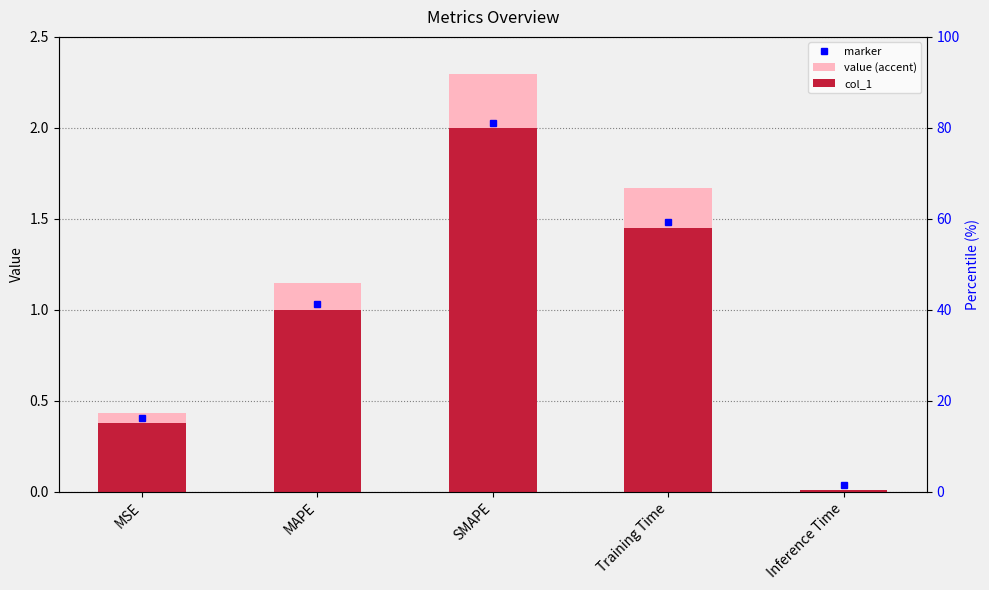

What is the total value across all series at MAPE?

2.1